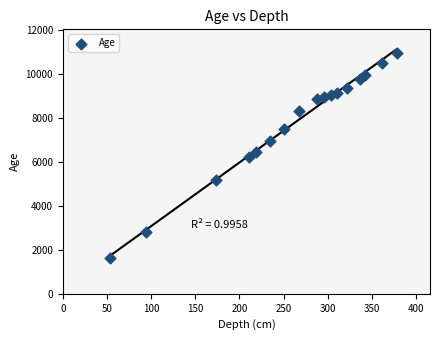

What is the range of Y values (max minus min)?

9325